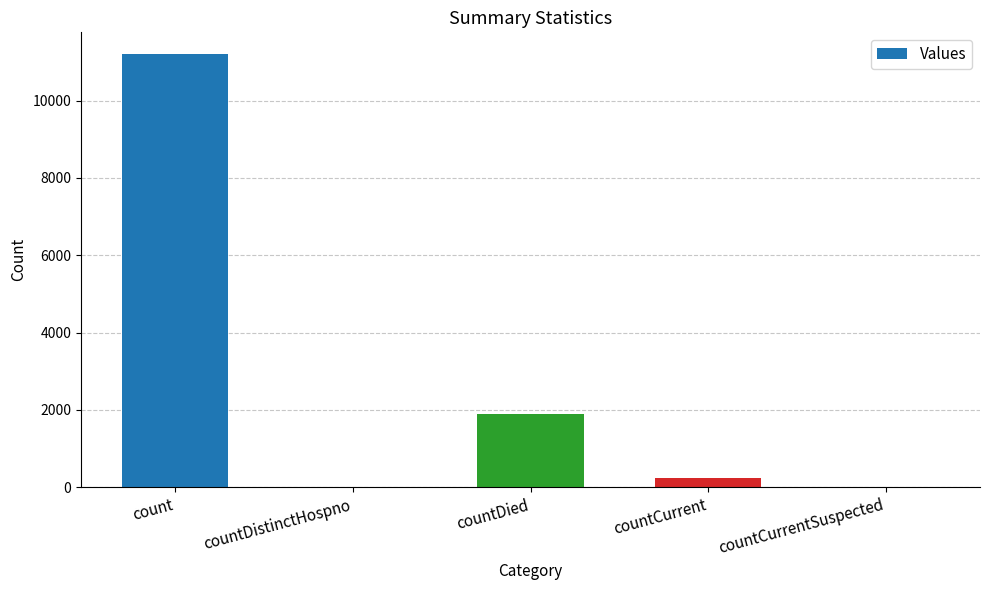

Count the number of categories in the chart.

5